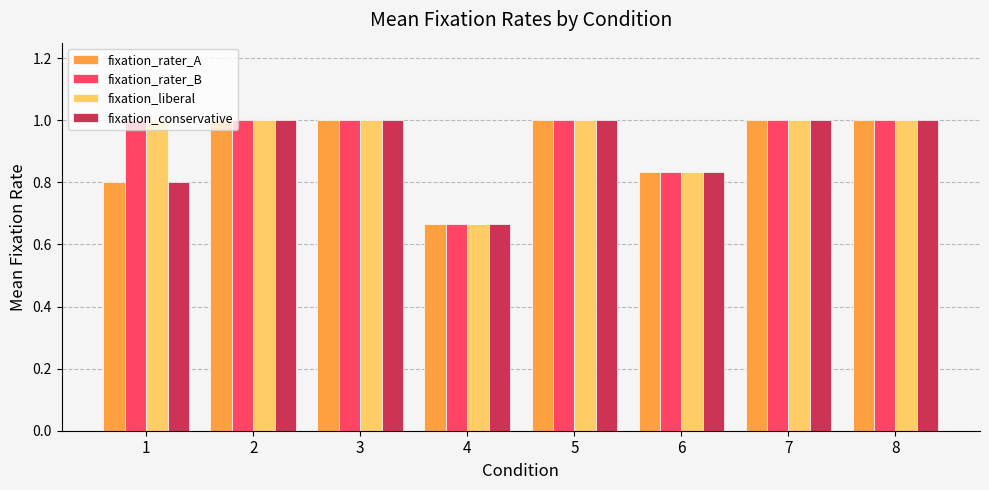

What is the maximum value for fixation_rater_B?

1.0